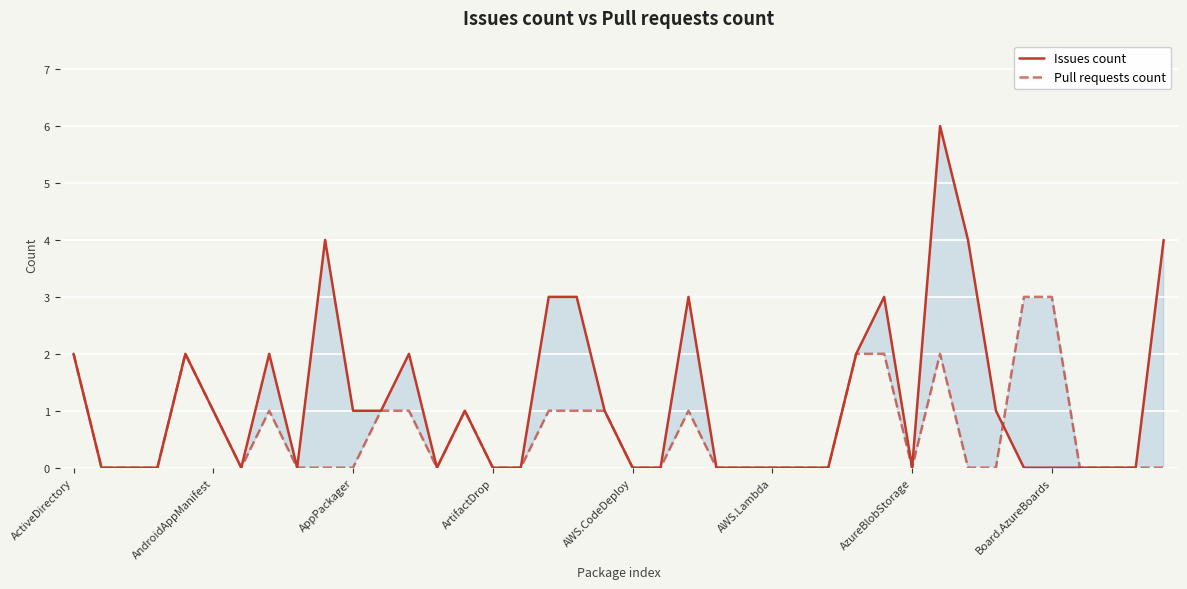

List the series in order of their peak value, highest first.

Issues count, Pull requests count